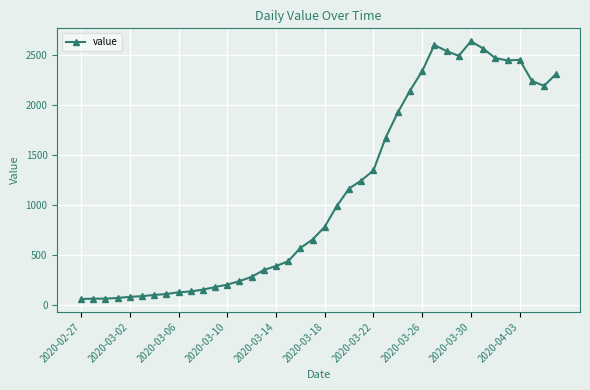

What is the minimum value shown in the chart?

61